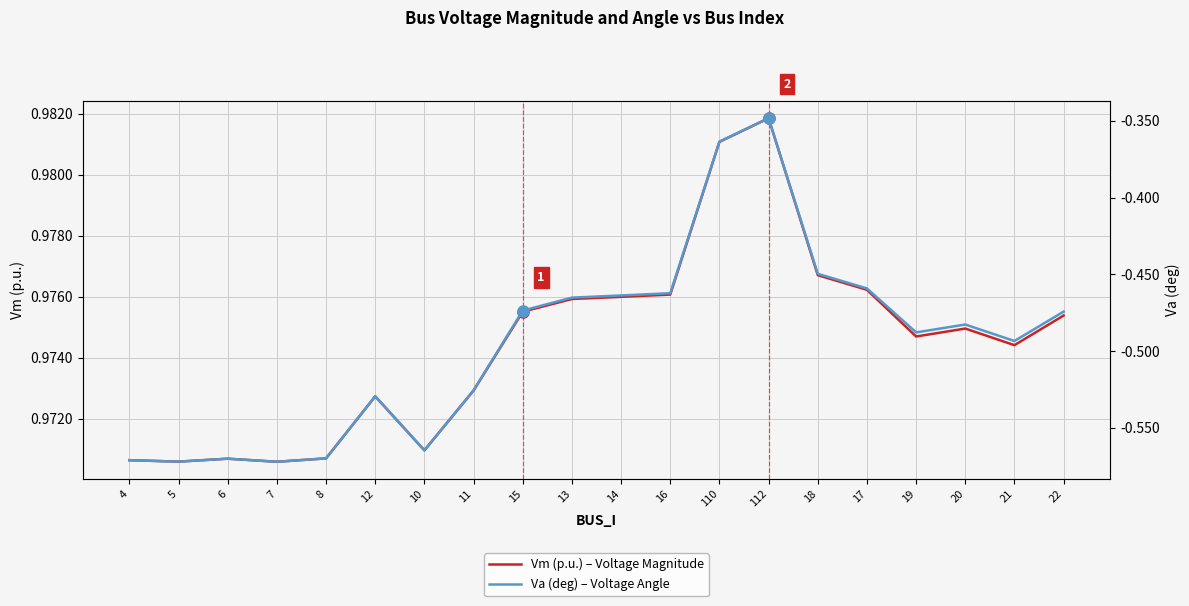

Does the chart have visible grid lines?

Yes